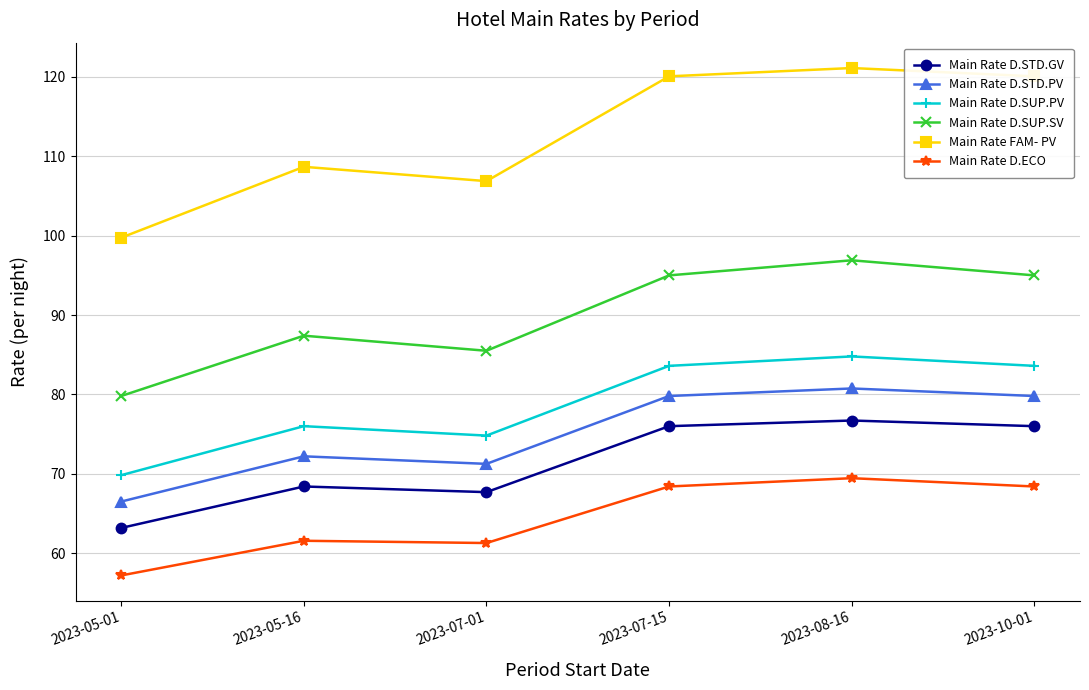

Where is the first local minimum for Main Rate D.STD.GV?

2023-07-01